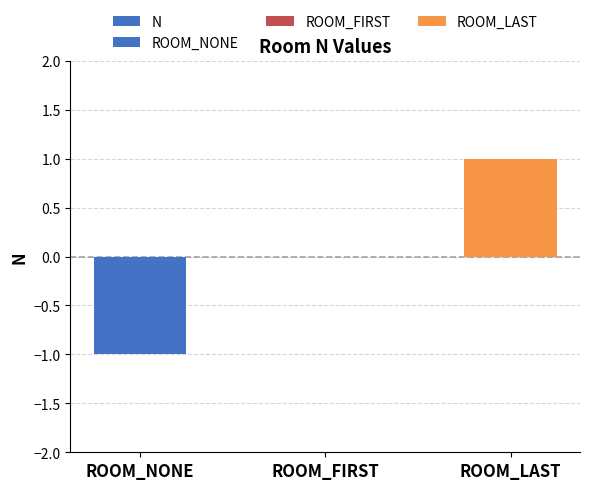

At which category does the chart reach its peak across all series?

ROOM_LAST